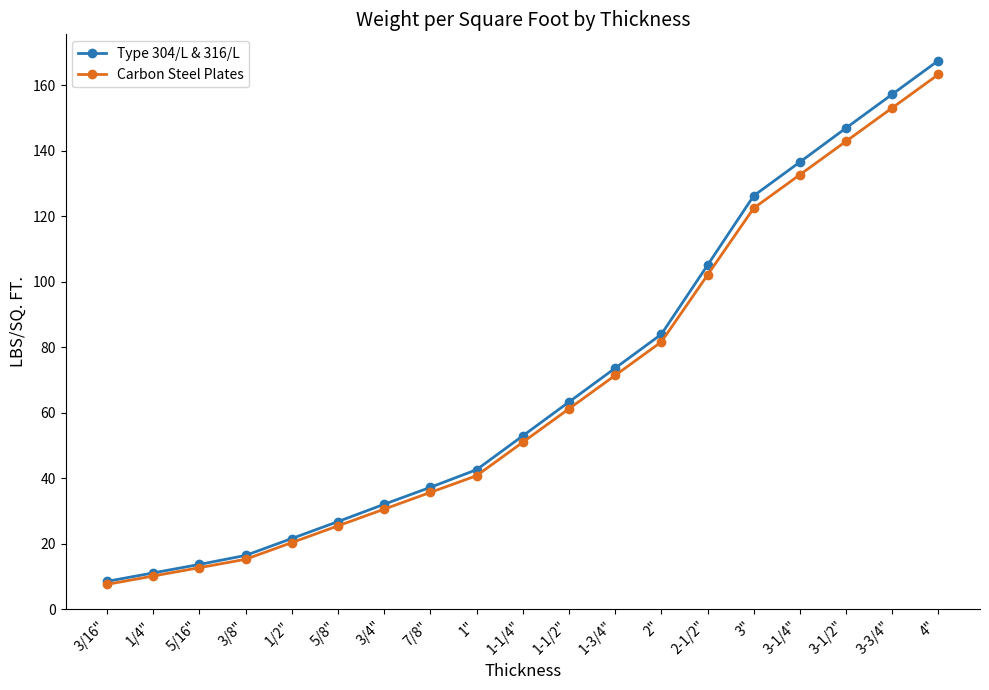

Where is Type 304/L & 316/L nearest to the value 88?

2"